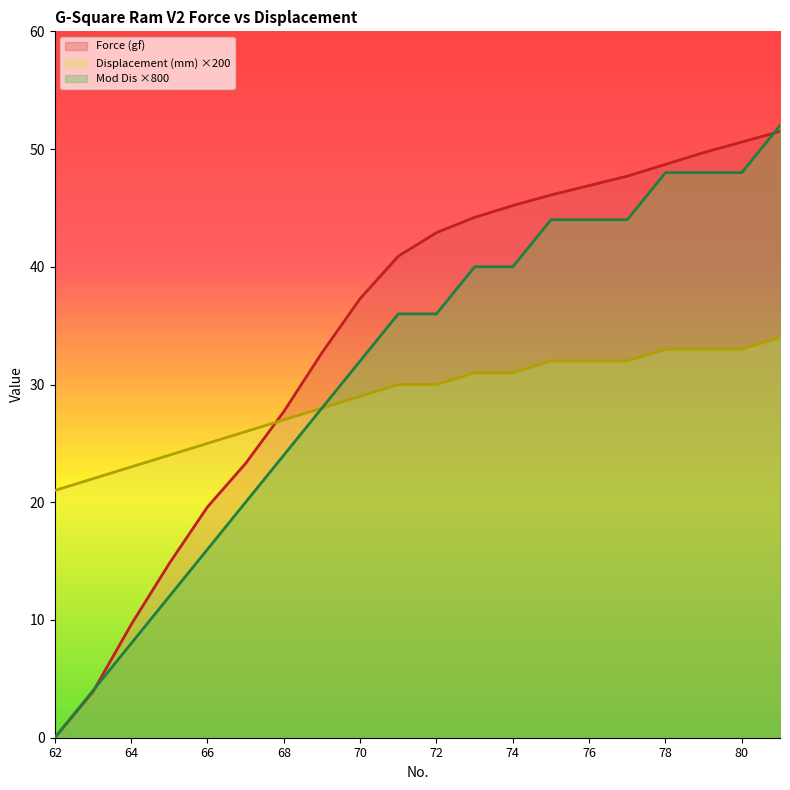

Where does the Mod Dis series first go above 36?

73